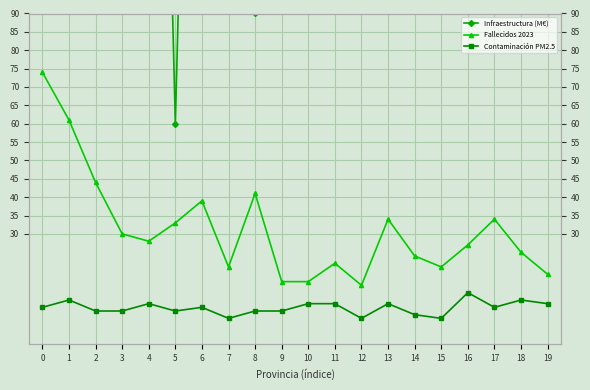

Count the number of categories in the chart.

20